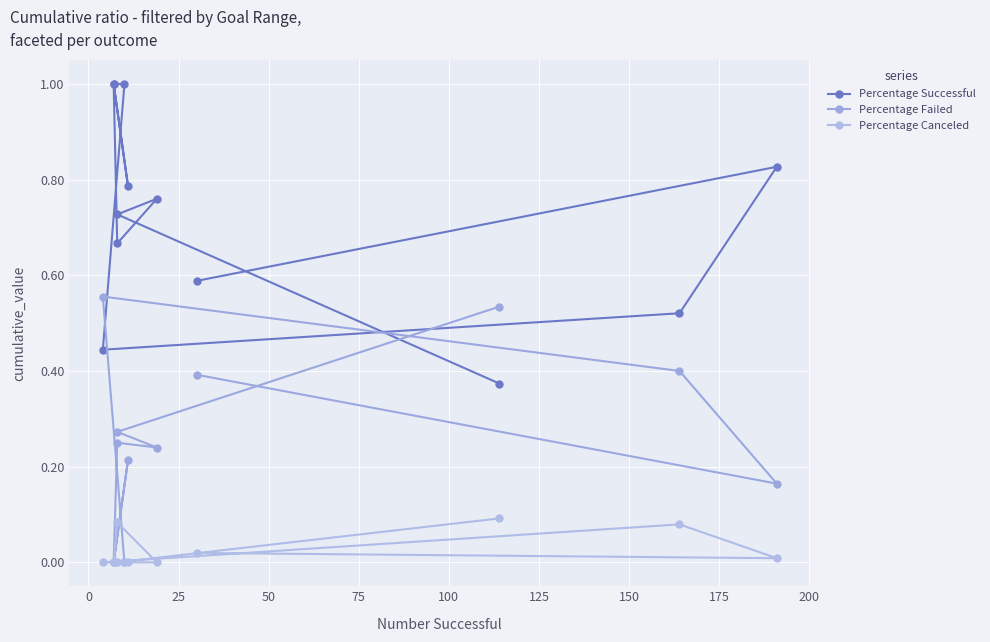

Between 0 and 150, which is larger?

150